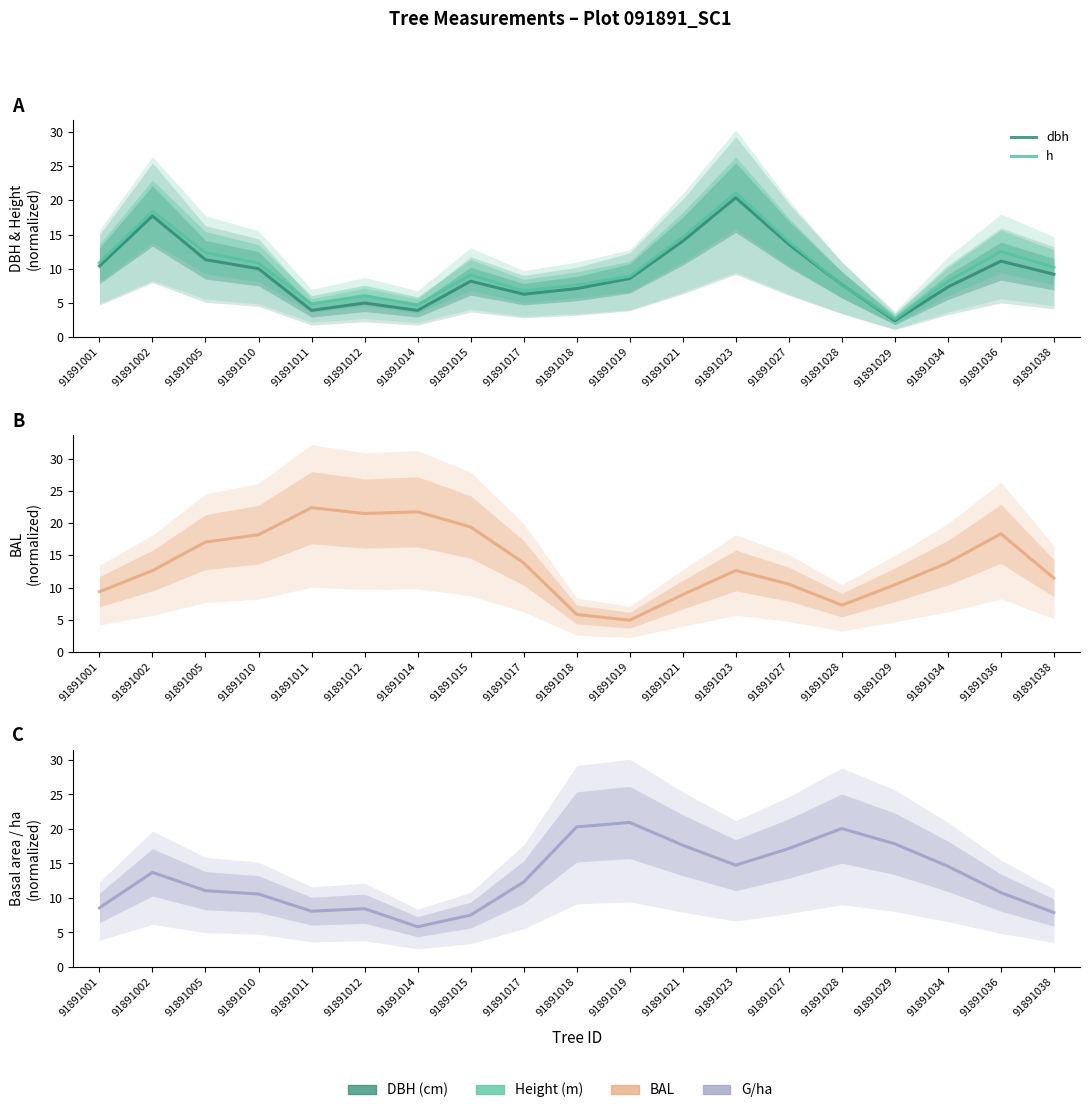

List the series in order of their peak value, lowest first.

dbh, g_ha, h, bal